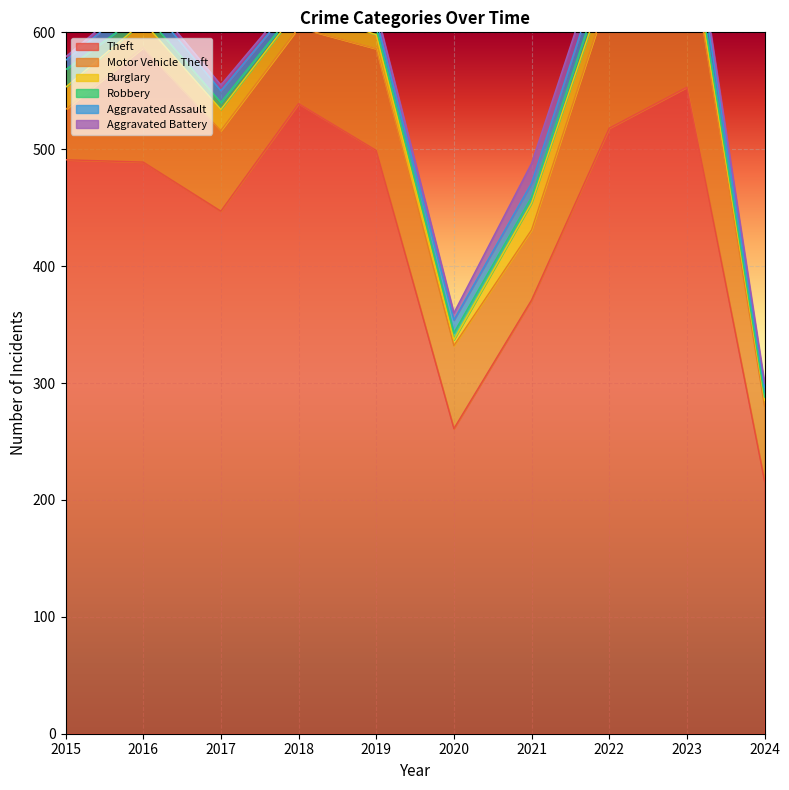

What is the value of the Robbery point at the 2nd from the left?

8